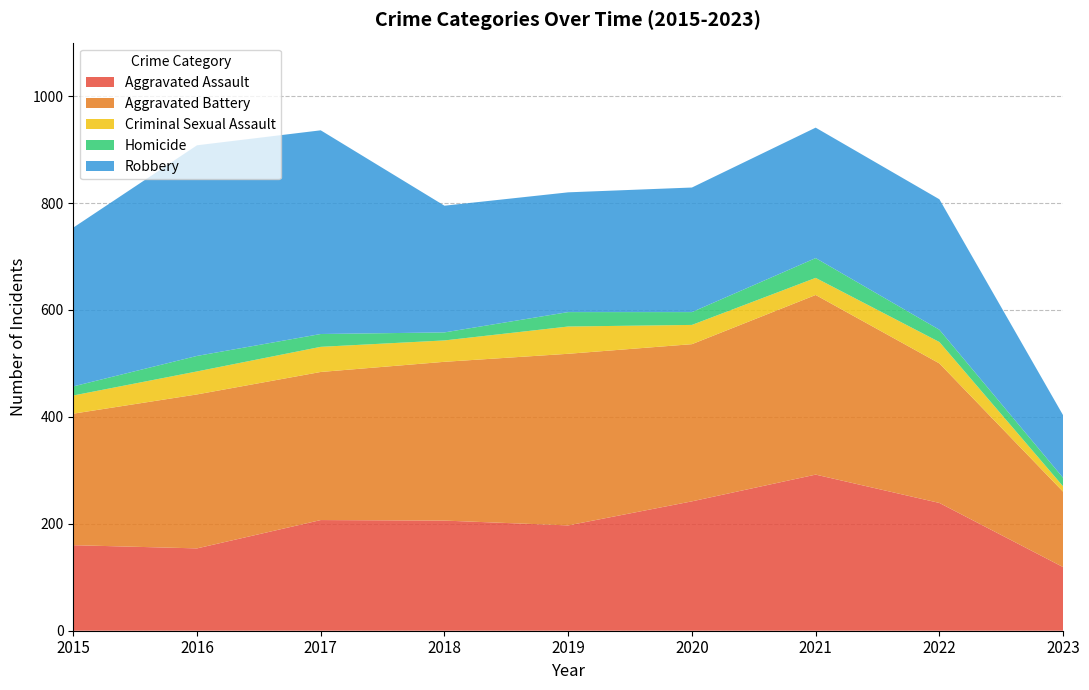

Reading left to right, extract all data points from this chart.

Aggravated Assault: 160	154	207	206	197	242	292	239	119
Aggravated Battery: 246	288	277	297	321	294	336	261	141
Criminal Sexual Assault: 34	43	47	40	51	36	32	40	10
Homicide: 17	29	24	15	27	24	37	23	16
Robbery: 297	394	381	237	224	233	244	244	117